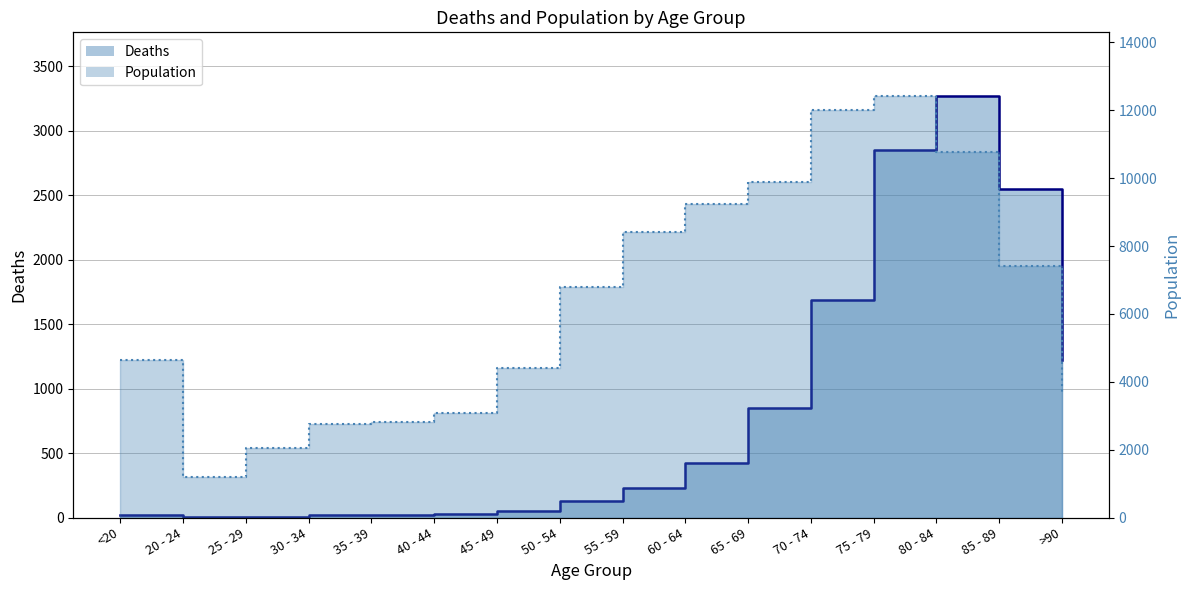

What is the total value across all series at 65 - 69?

10733